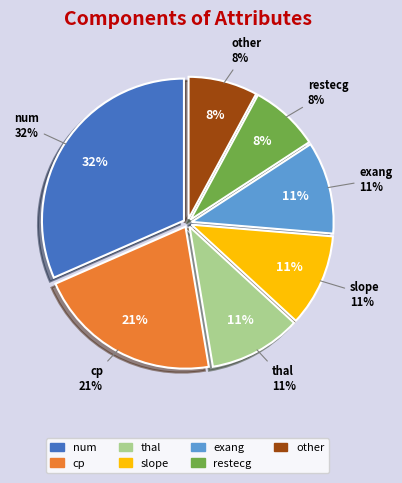

Which category has the biggest portion of the pie?

num